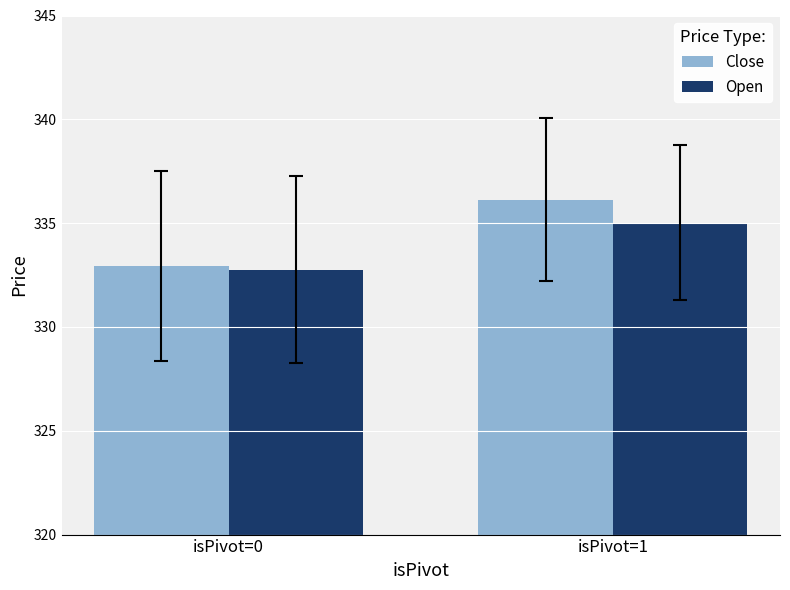

The value of Close at isPivot=1 is 182.1. True or false?

False